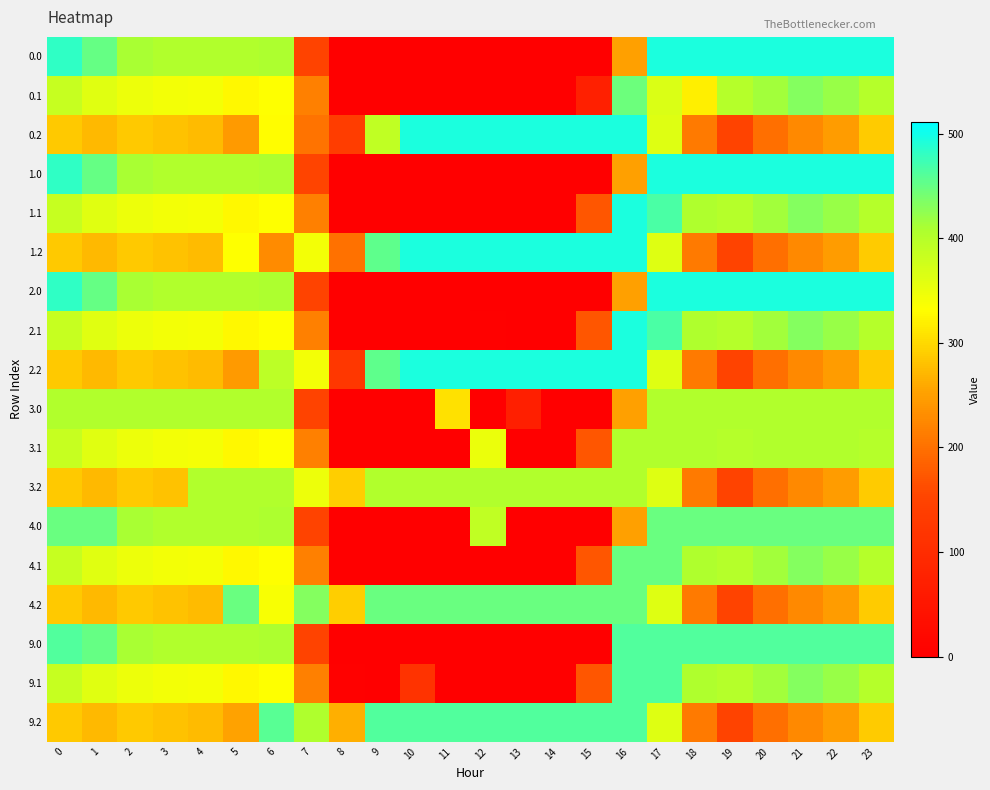

How many categories are shown in the chart?

24